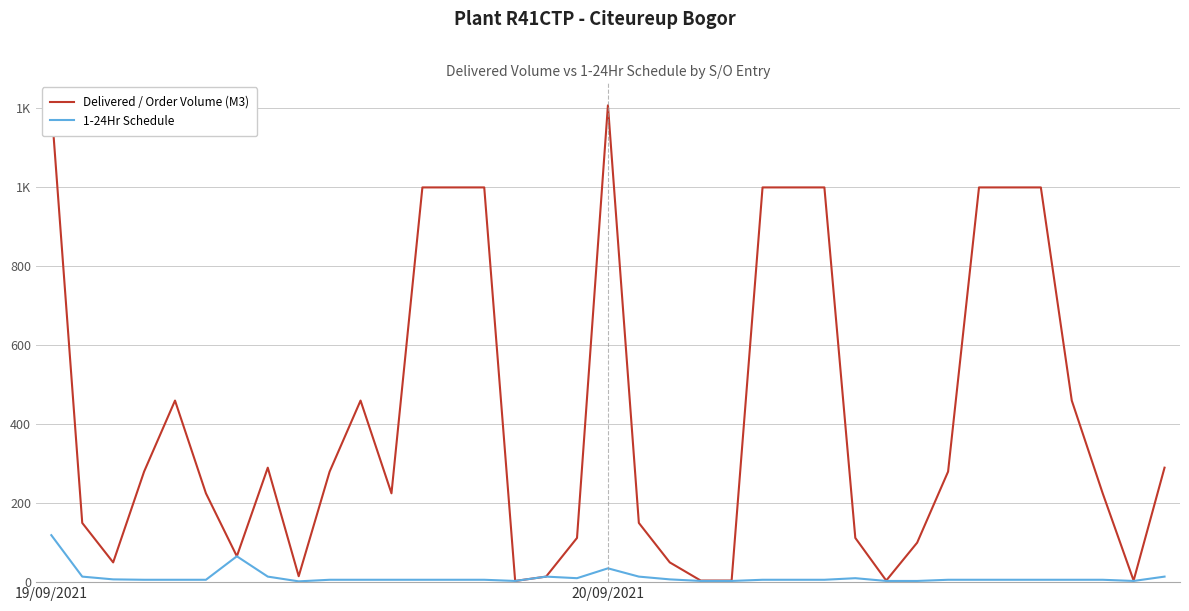

Is it true that Delivered / Order Volume (M3) equals 171.2 at 26?

False